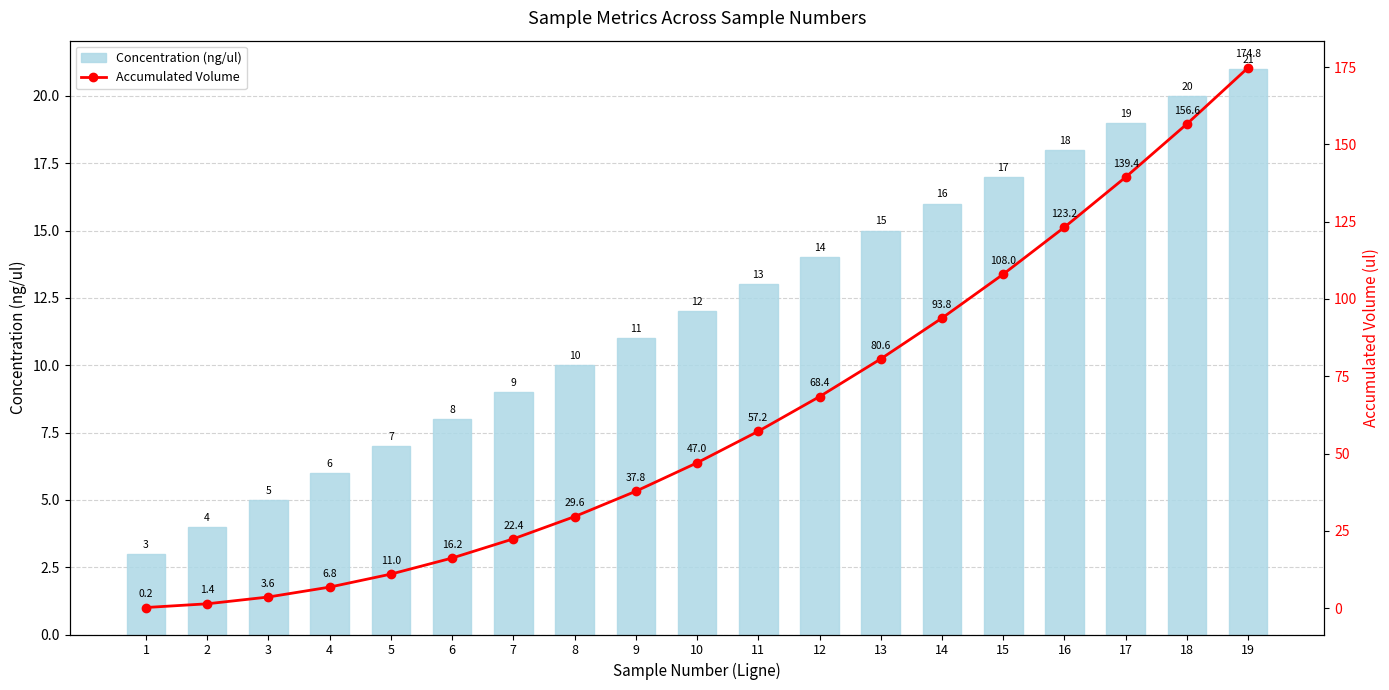

Reading left to right, transcribe all the data shown in this chart.

Concentration (ng/ul): 3.0	4.0	5.0	6.0	7.0	8.0	9.0	10.0	11.0	12.0	13.0	14.0	15.0	16.0	17.0	18.0	19.0	20.0	21.0
Accumulated Volume: 0.2	1.4	3.6	6.8	11.0	16.2	22.4	29.6	37.8	47.0	57.2	68.4	80.6	93.8	108.0	123.2	139.4	156.6	174.8